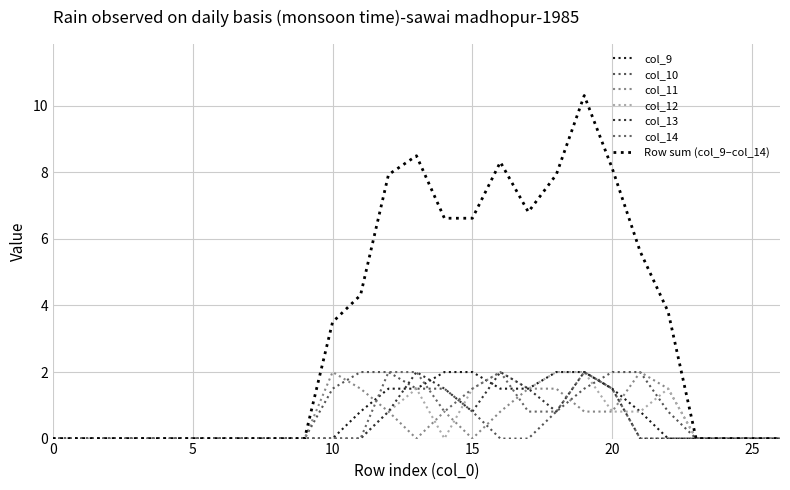

How many lines are shown in the chart?

7